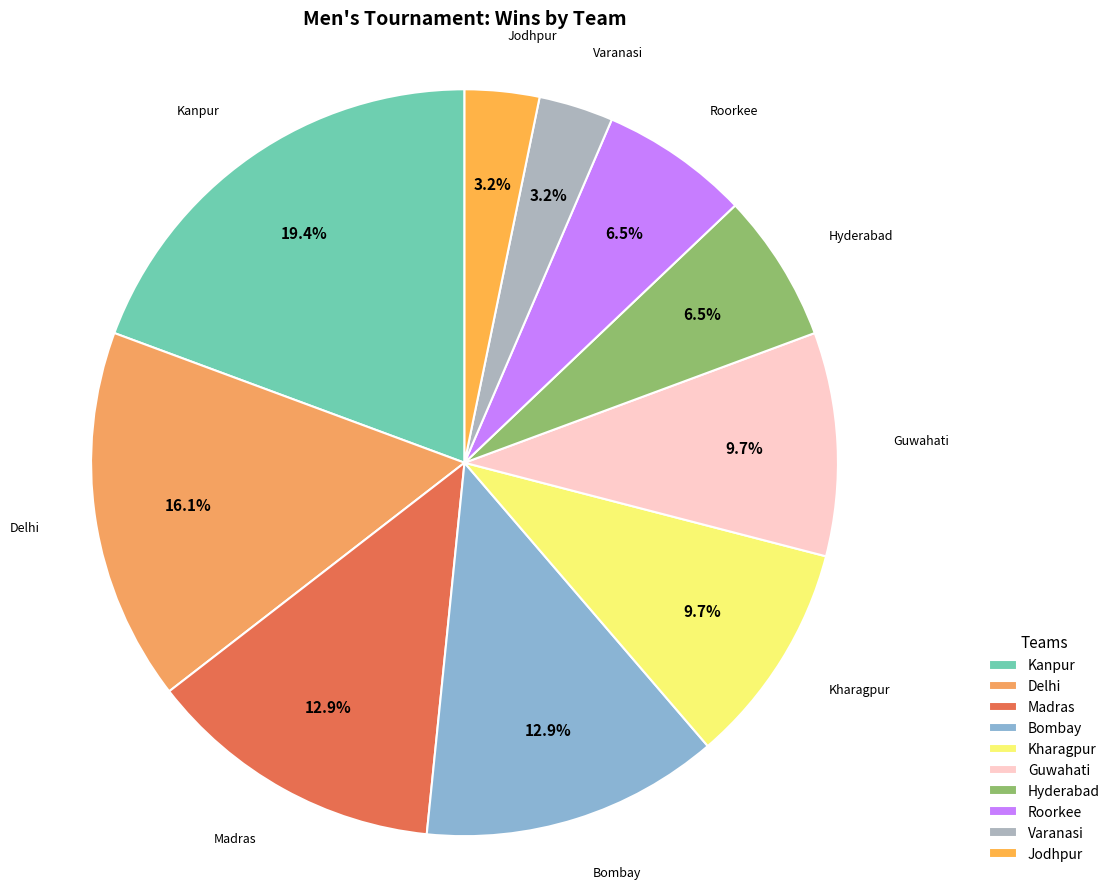

Which slice is the largest?

Kanpur